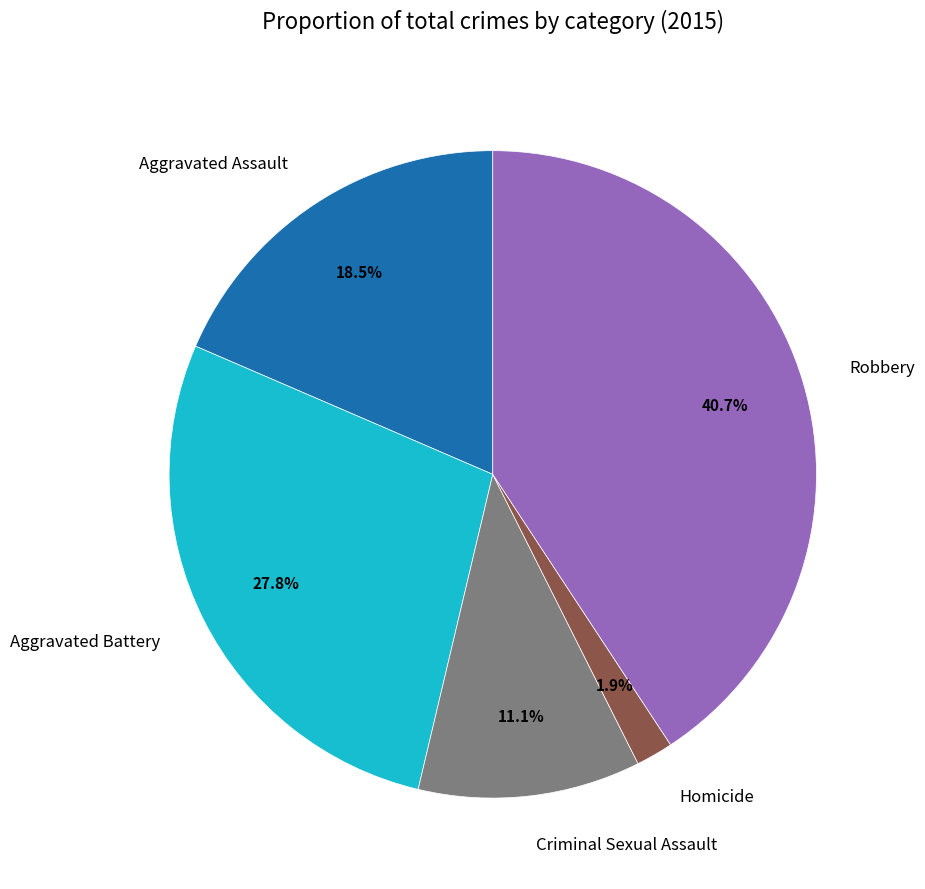

What is the ratio of the value at Aggravated Assault to the value at Aggravated Battery?

0.7